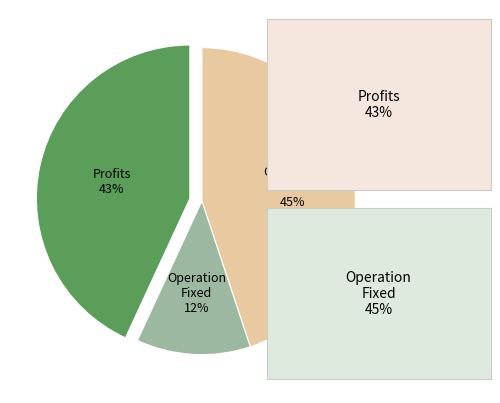

To the nearest percent, what is the difference between the largest and smallest slice percentages?

33%